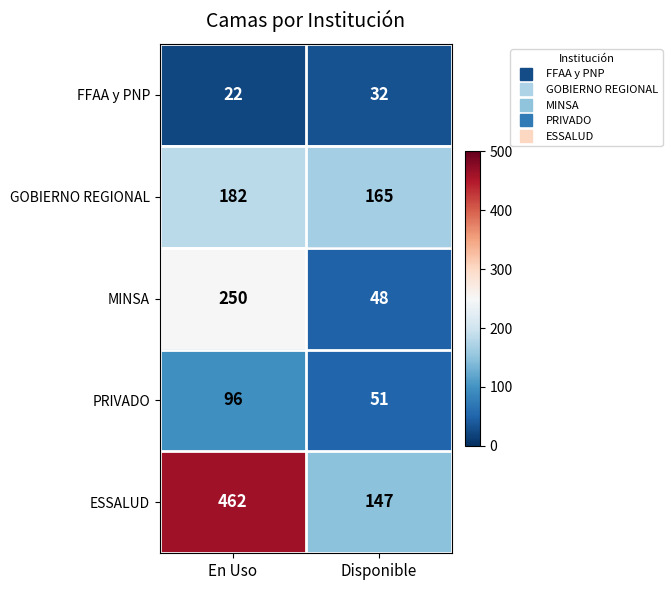

At which label is FFAA y PNP closest to 27?

En Uso